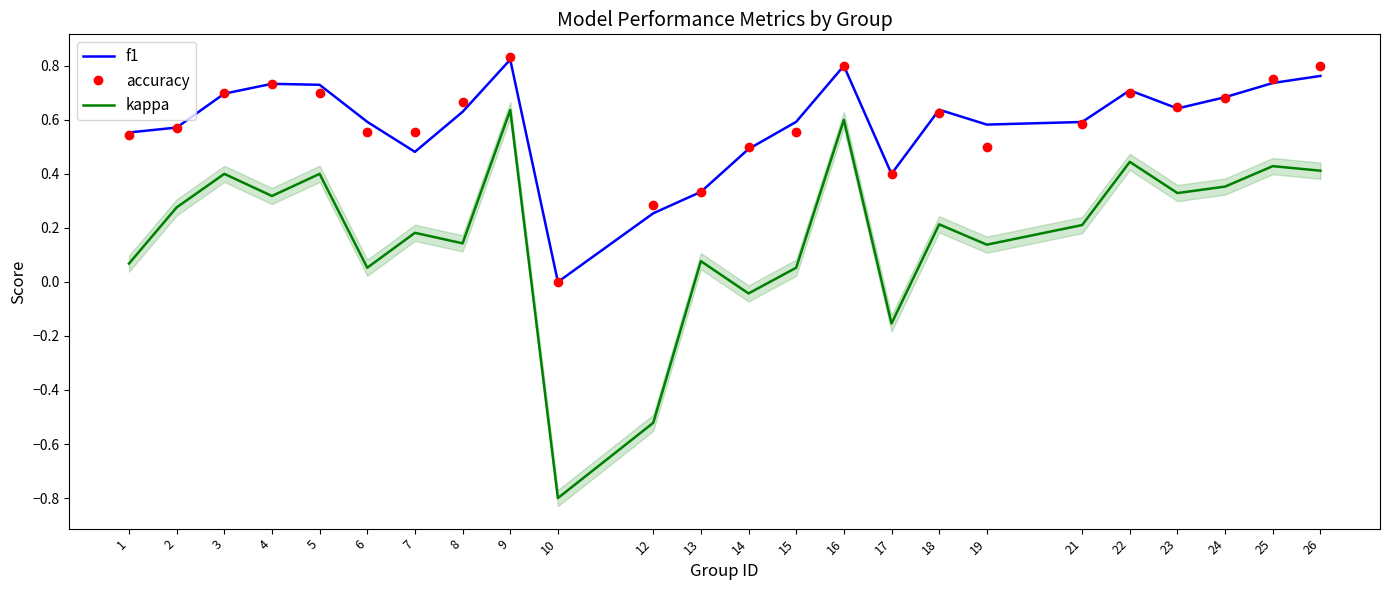

Which series has the largest total across all categories?

f1